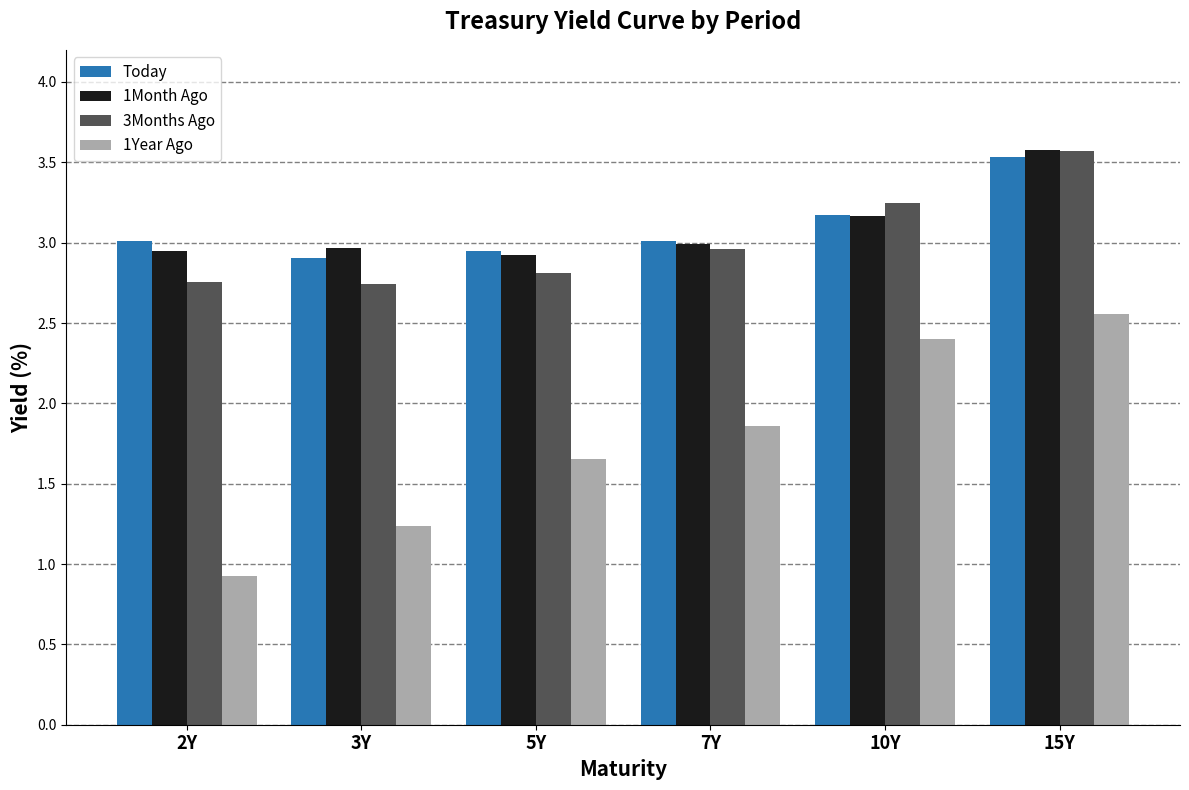

At which label is 1Year Ago closest to 1?

2Y